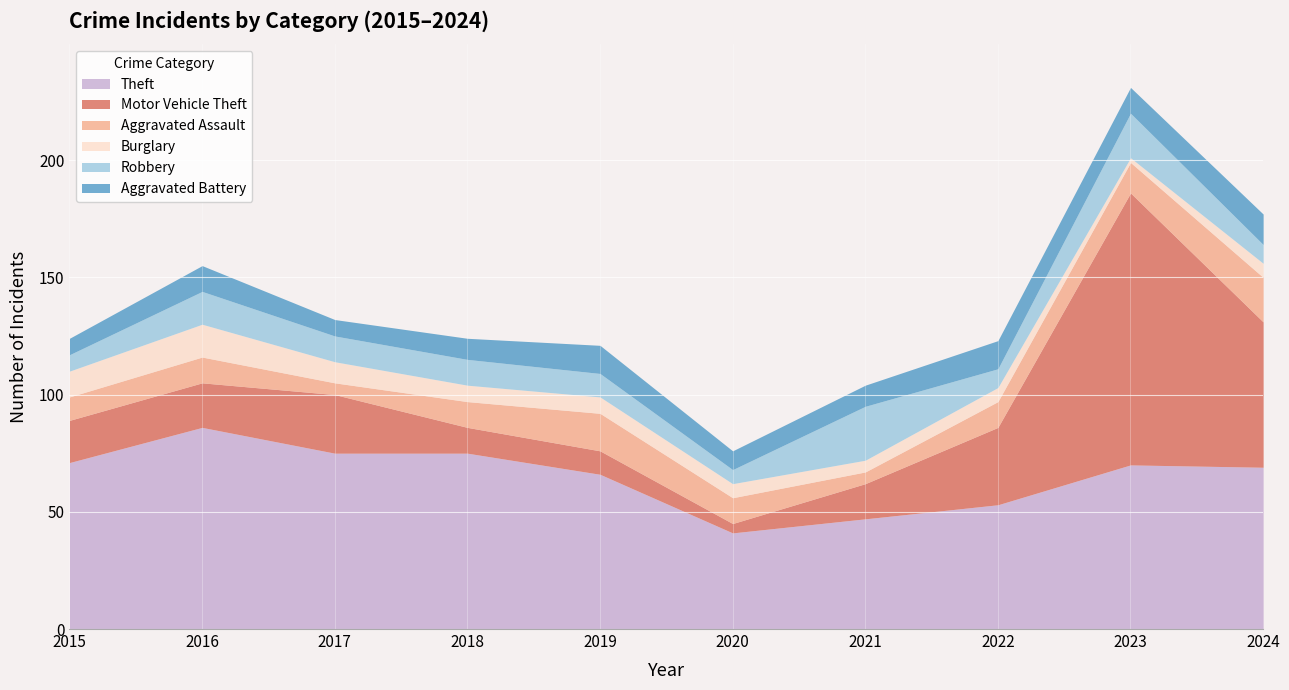

What is the difference between the maximum and minimum values in the Theft series?

45